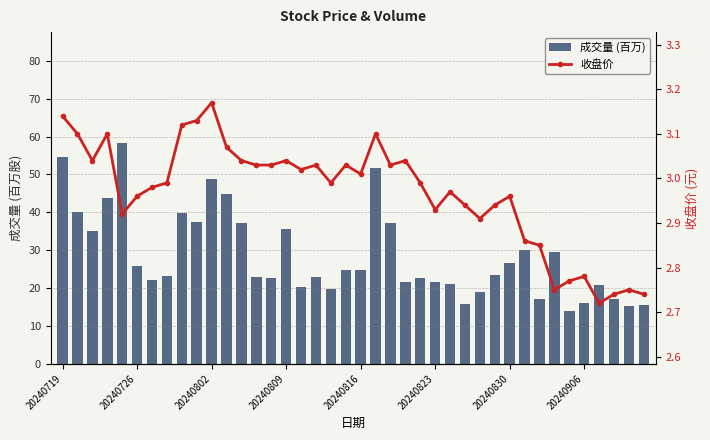

What is the average value of the 收盘价 series?

3.0